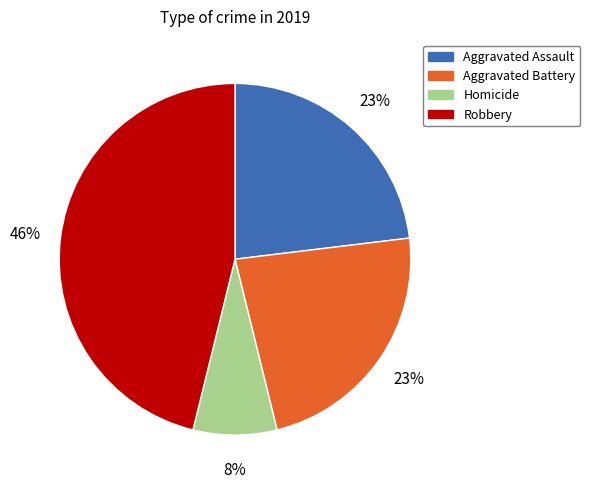

What is the smallest slice in the pie chart?

Homicide